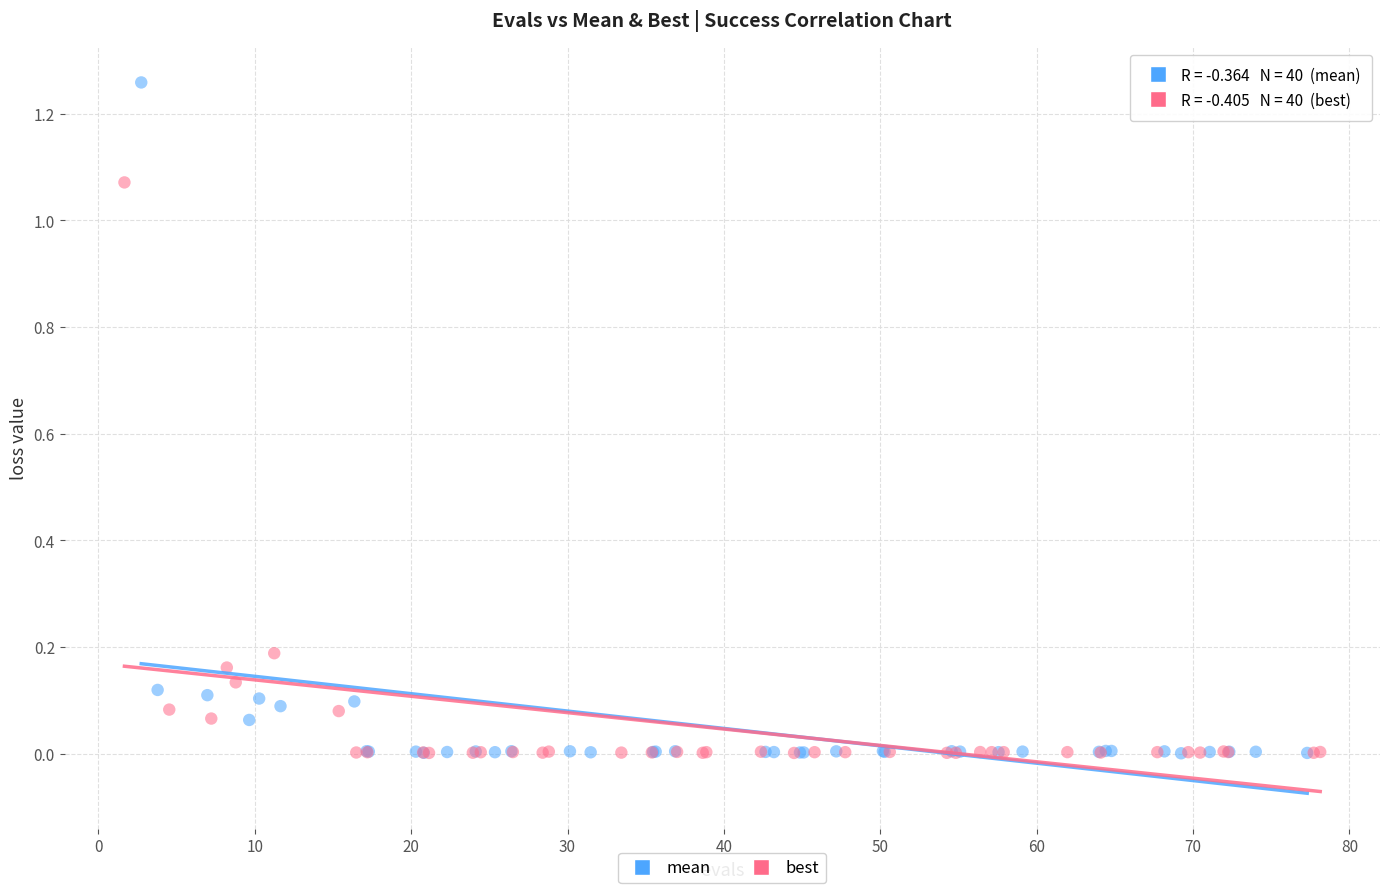

Which series contains the highest Y value?

mean